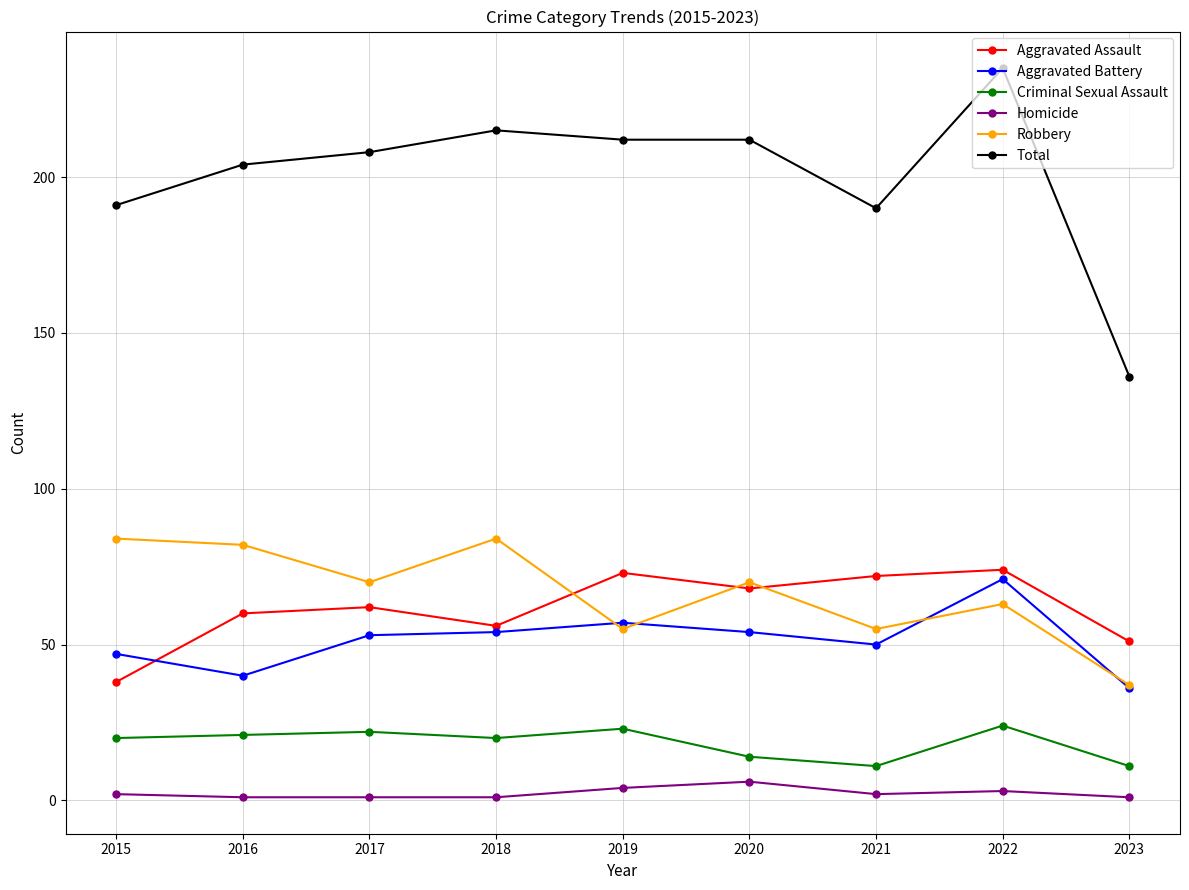

What is the sum of the Aggravated Assault values at 2023 and 2018?

107